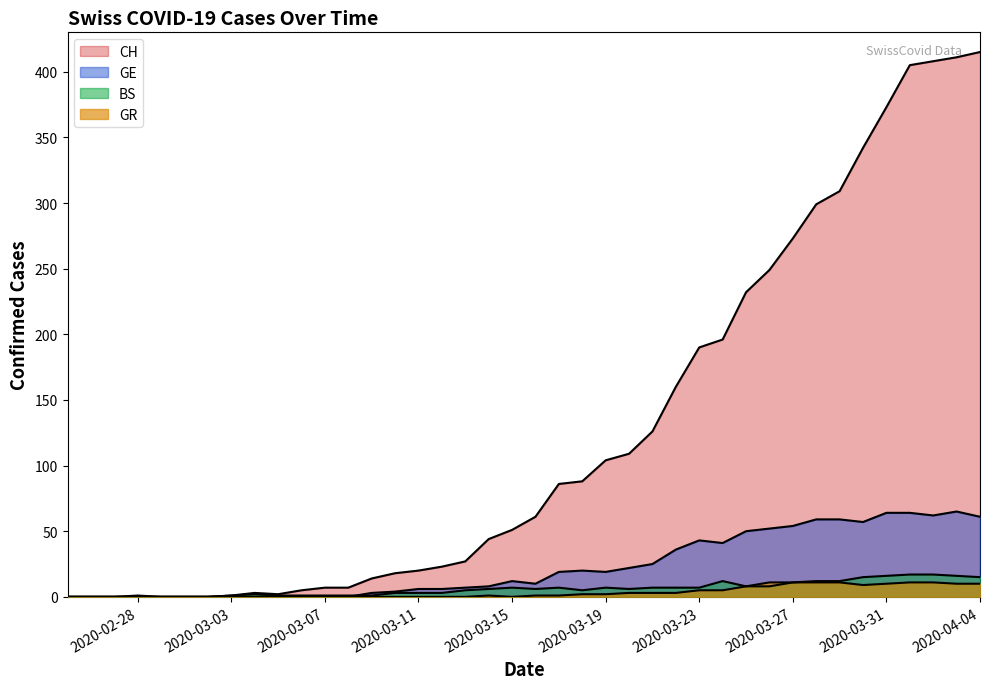

Reading left to right, what are all the values shown in this chart?

CH: 0	0	0	0	0	0	0	1	3	2	5	7	7	14	18	20	23	27	44	51	61	86	88	104	109	126	160	190	196	232	249	273	299	309	342	373	405	408	411	415
GE: 0	0	0	0	0	0	0	0	0	0	0	0	0	3	4	6	6	7	8	12	10	19	20	19	22	25	36	43	41	50	52	54	59	59	57	64	64	62	65	61
BS: 0	0	0	1	0	0	0	1	2	1	1	1	1	1	3	3	3	5	6	7	6	7	5	7	6	7	7	7	12	8	8	11	12	12	15	16	17	17	16	15
GR: 0	0	0	0	0	0	0	0	0	0	0	0	0	0	0	0	0	0	1	0	1	1	2	2	3	3	3	5	5	8	11	11	11	11	9	10	11	11	10	10